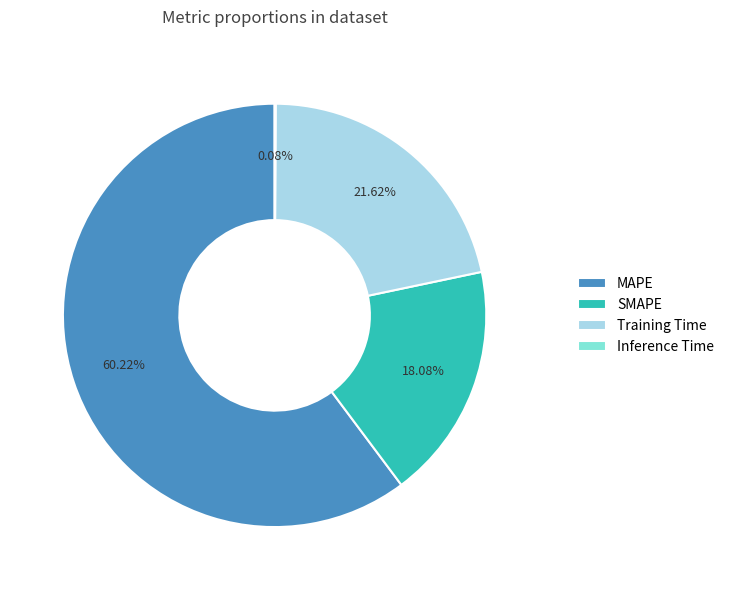

Is there any slice that represents more than half of the pie?

Yes